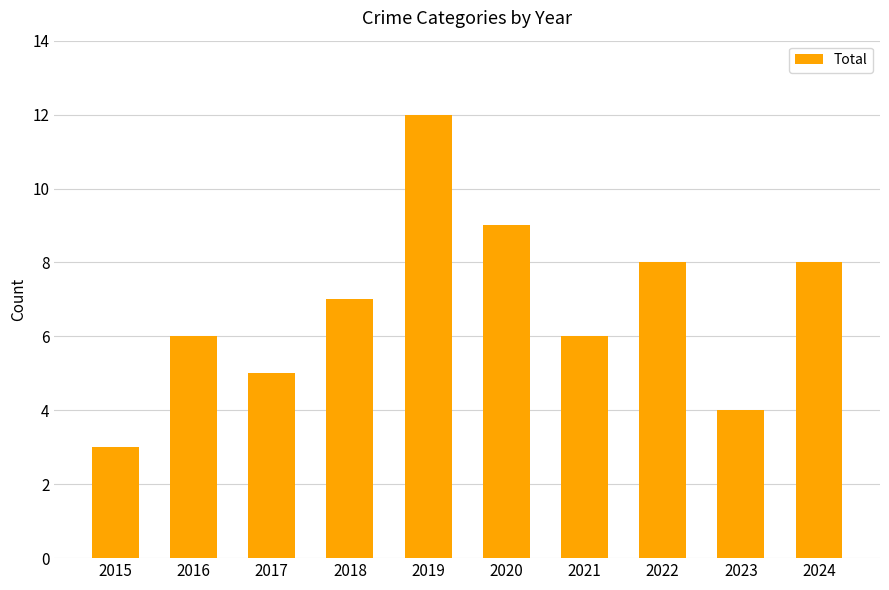

What is the approximate value at 2023?

4